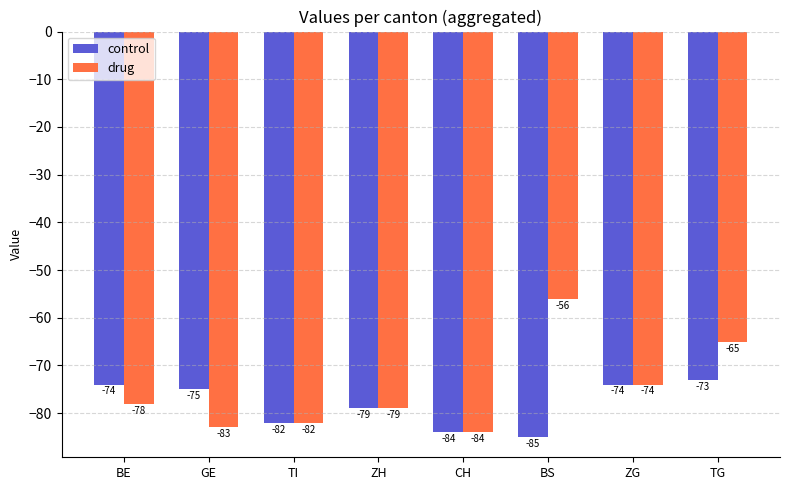

The value of control at BE is -99. True or false?

False